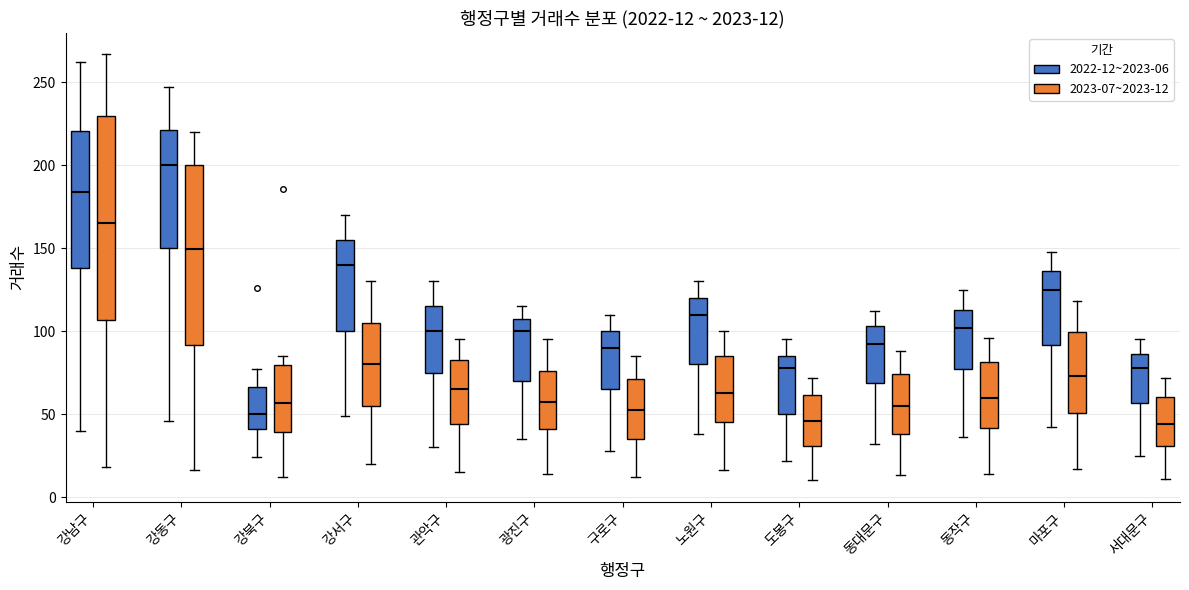

Comparing the boxes themselves (not the whiskers), which one is the tallest?

강남구 (2023-07~2023-12)